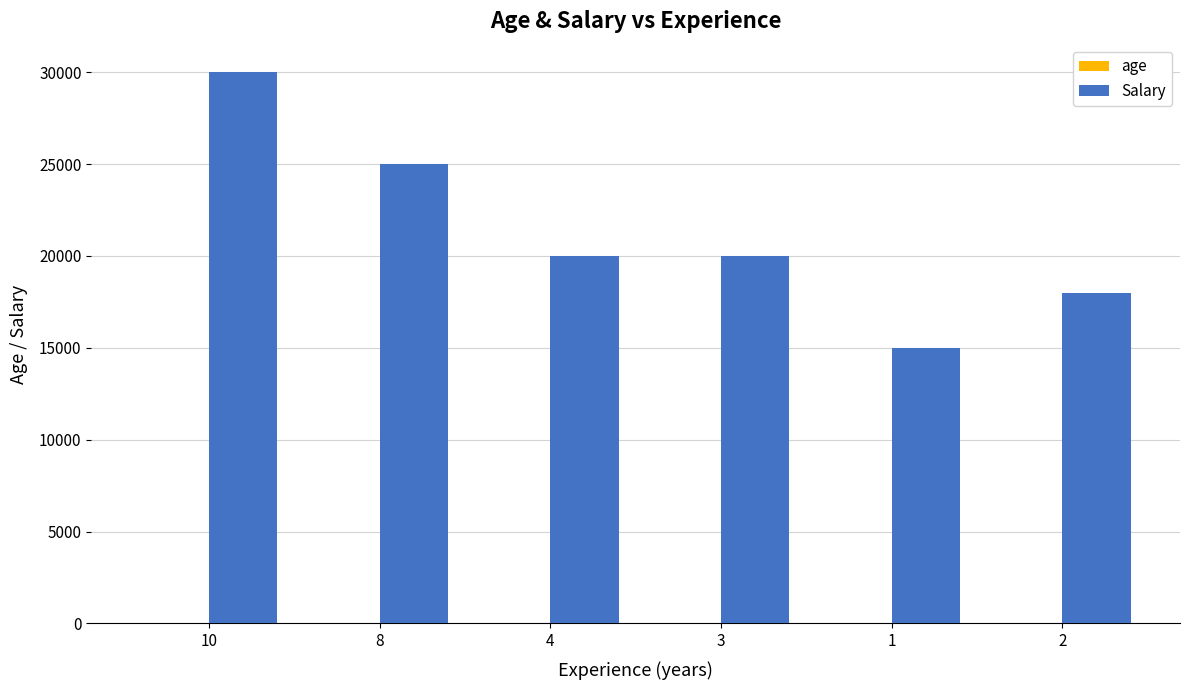

What is the maximum value shown in the chart?

30000